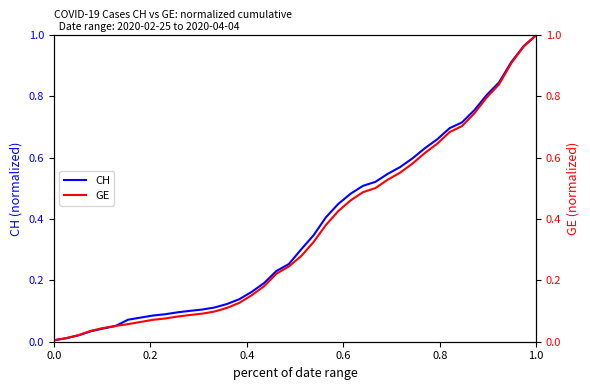

Rank the series by their average value, from lowest to highest.

GE, CH